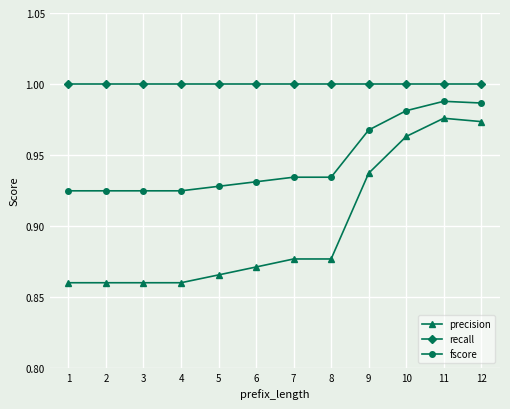

Is it true that recall equals 1.0 at 5?

True